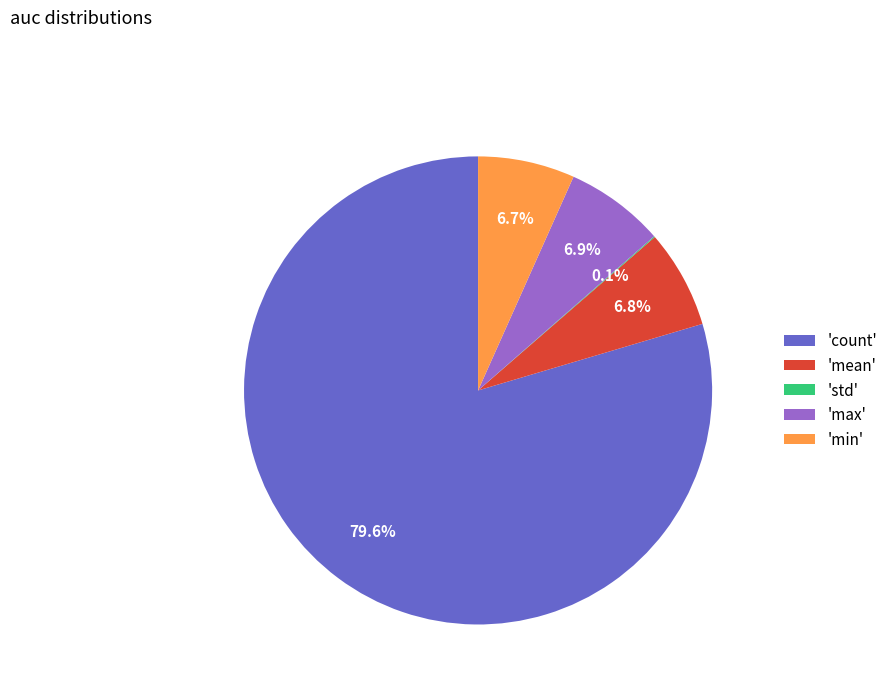

Between 'max' and 'count', which is larger?

'count'